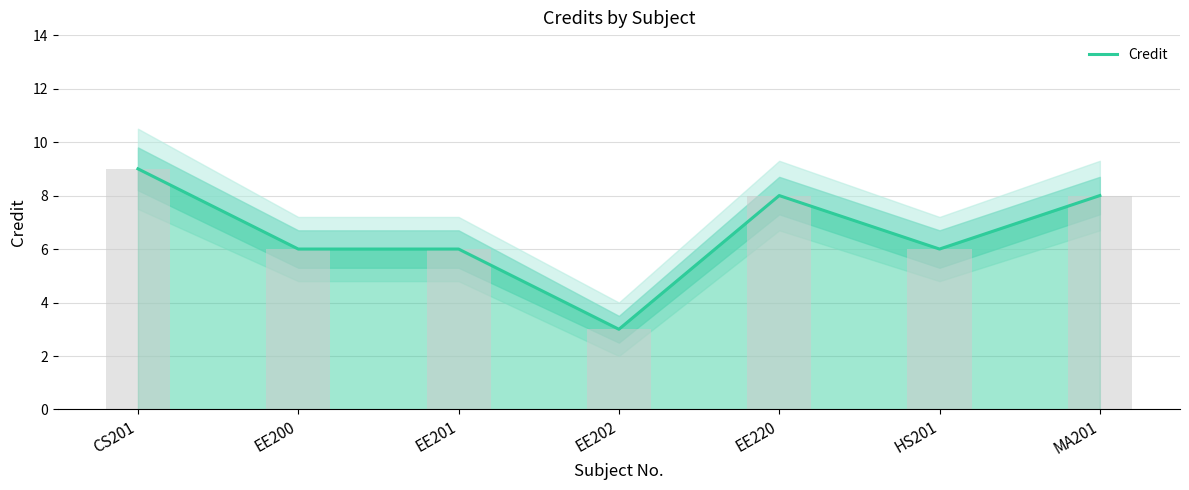

Reading left to right, extract all data points from this chart.

CS201=9	EE200=6	EE201=6	EE202=3	EE220=8	HS201=6	MA201=8